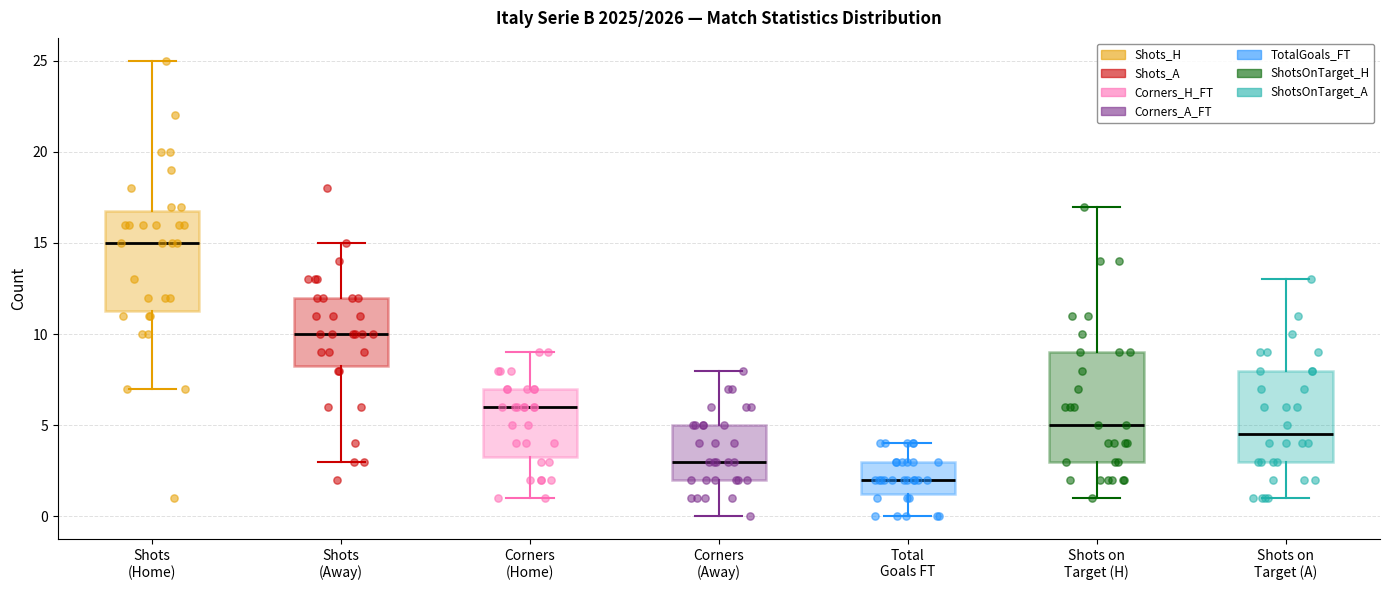

Which box is the tallest, from its lower edge to its upper edge?

Shots on Target (H)